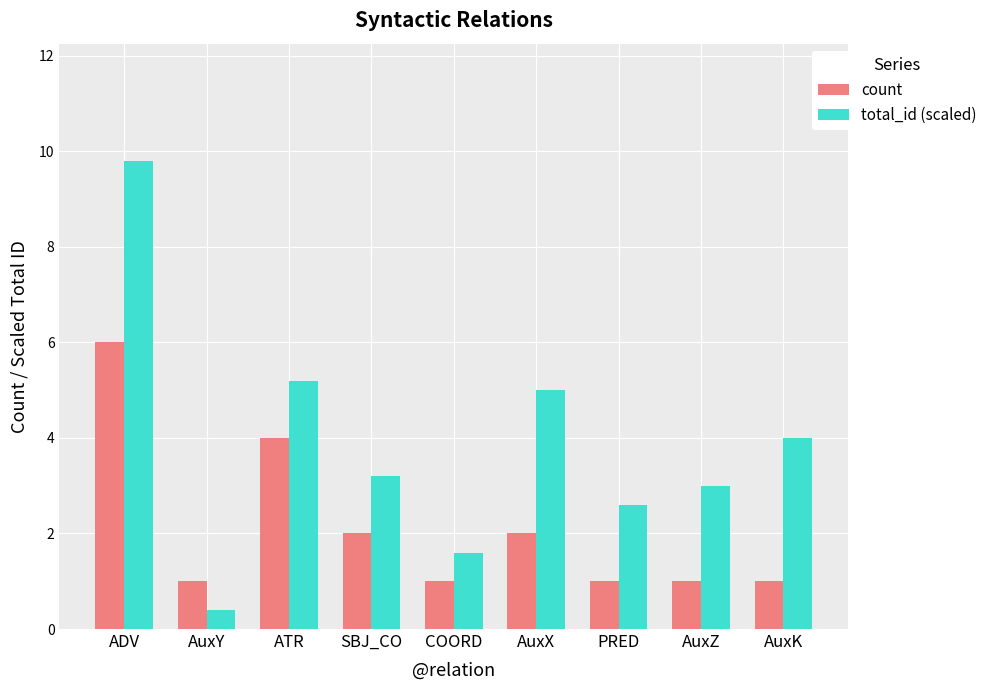

What is the maximum value shown in the chart?

9.8